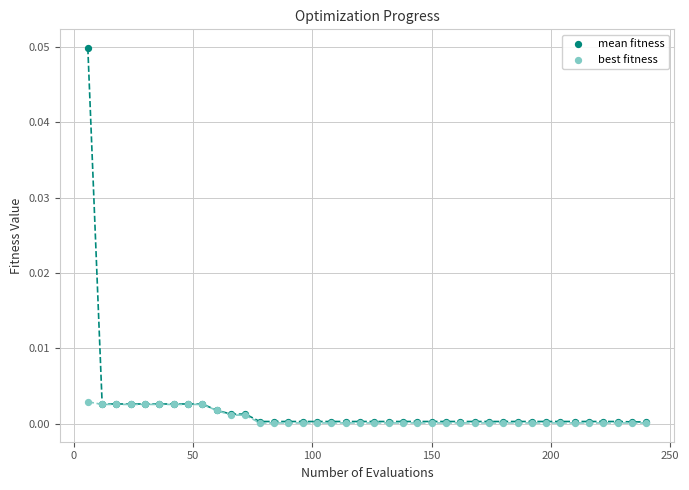

Which series reaches the maximum Y coordinate?

mean fitness